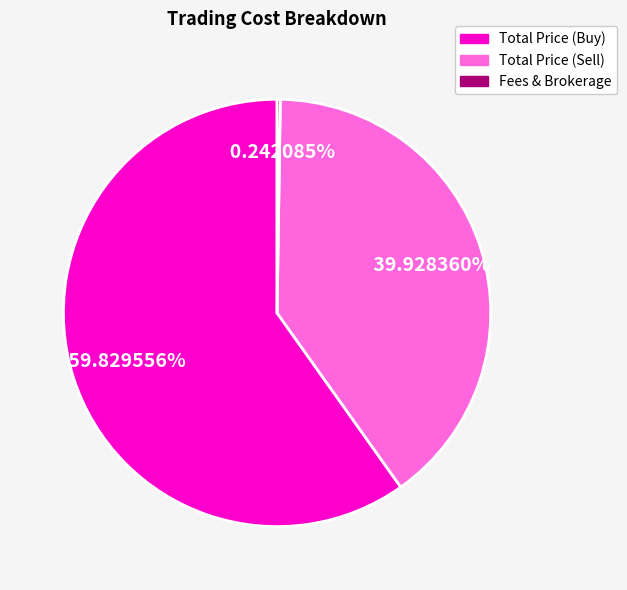

To the nearest percent, what is the difference between the largest and smallest slice percentages?

60%